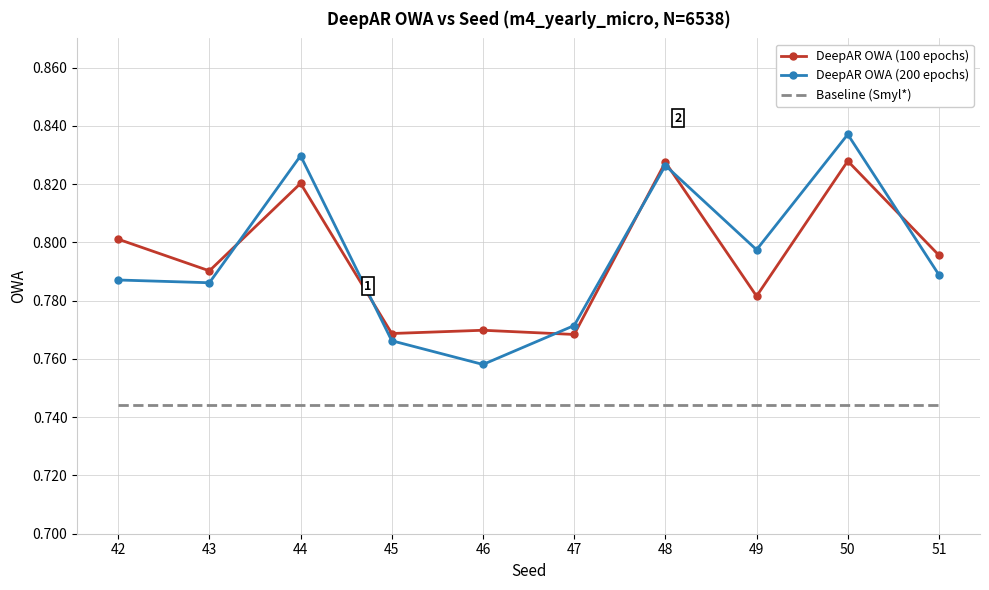

The DeepAR OWA (200 epochs) series shows 0.8 at 45. True or false?

True